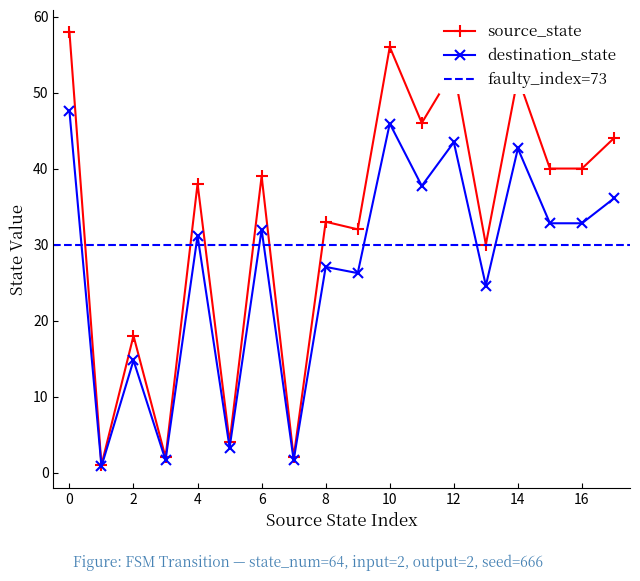

At which category does destination_state reach its first local peak?

2